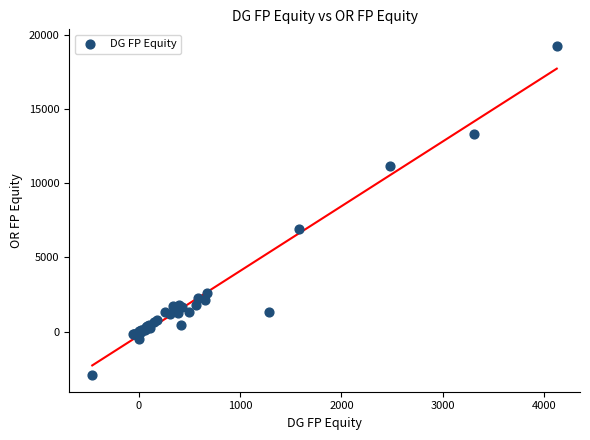

What Y value in the scatter plot is closest to 8151?

6892.4